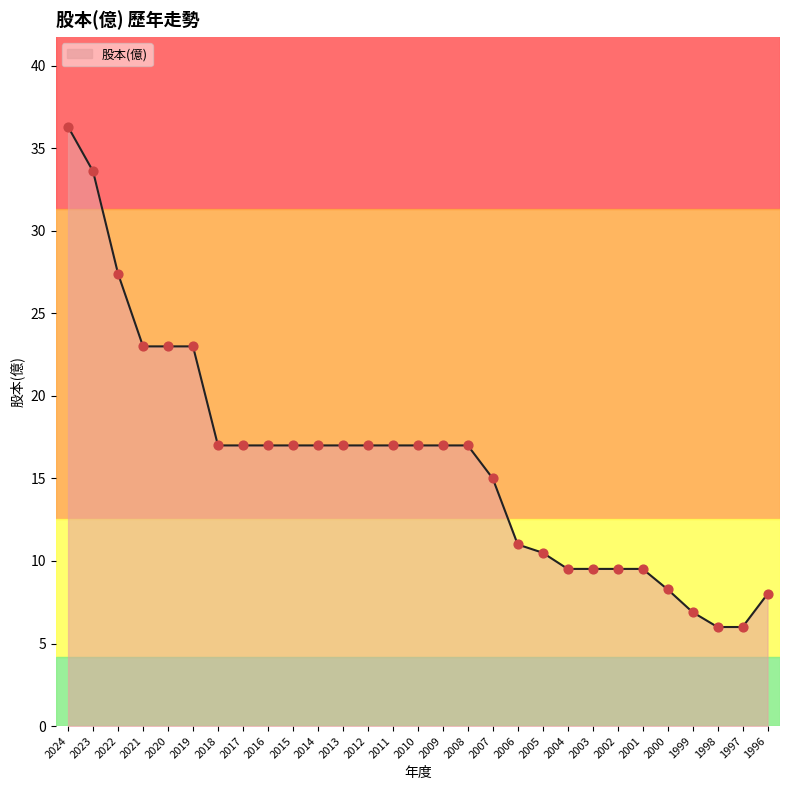

Approximately how many times larger is the value at 2019 compared to 2006?

2.1